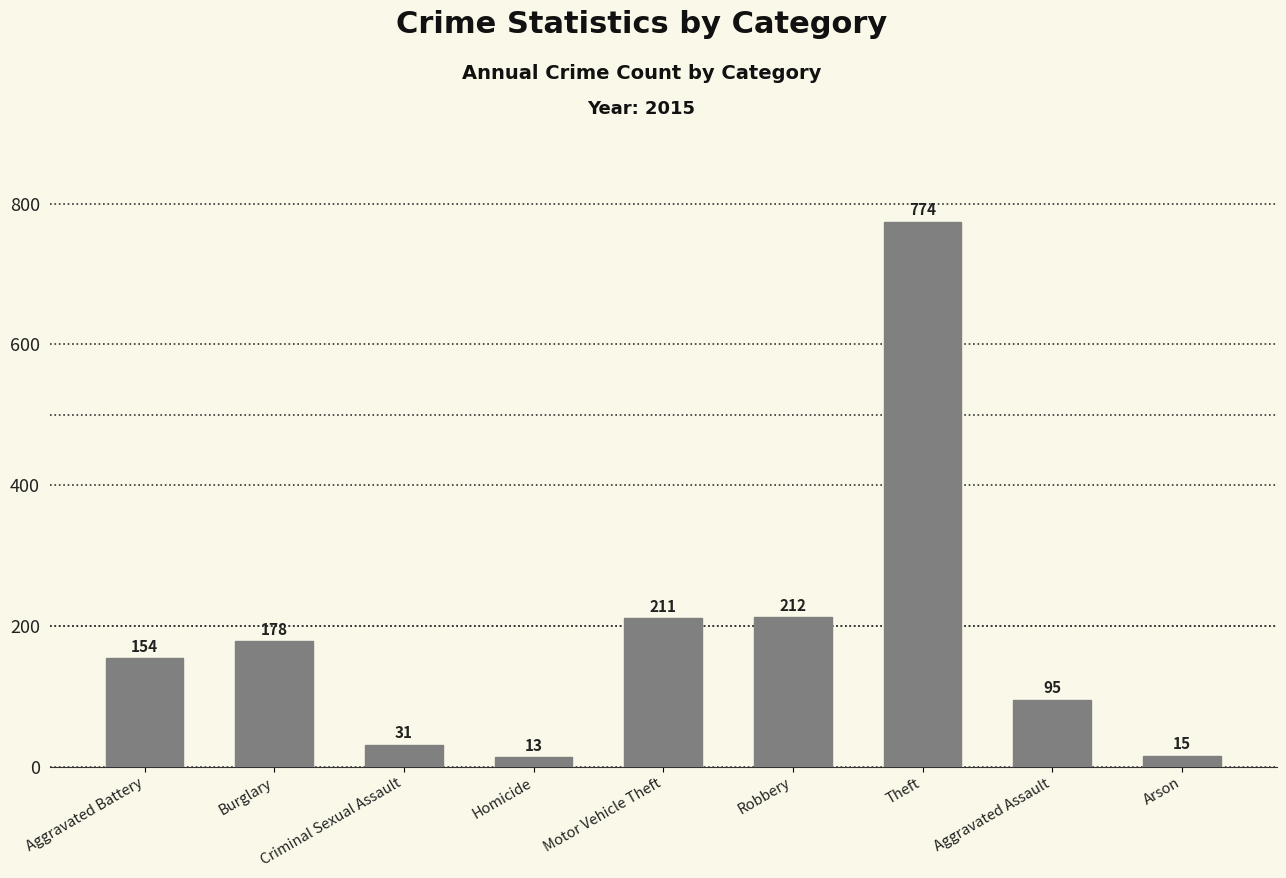

What is the value of the 1st bar from the left?

154